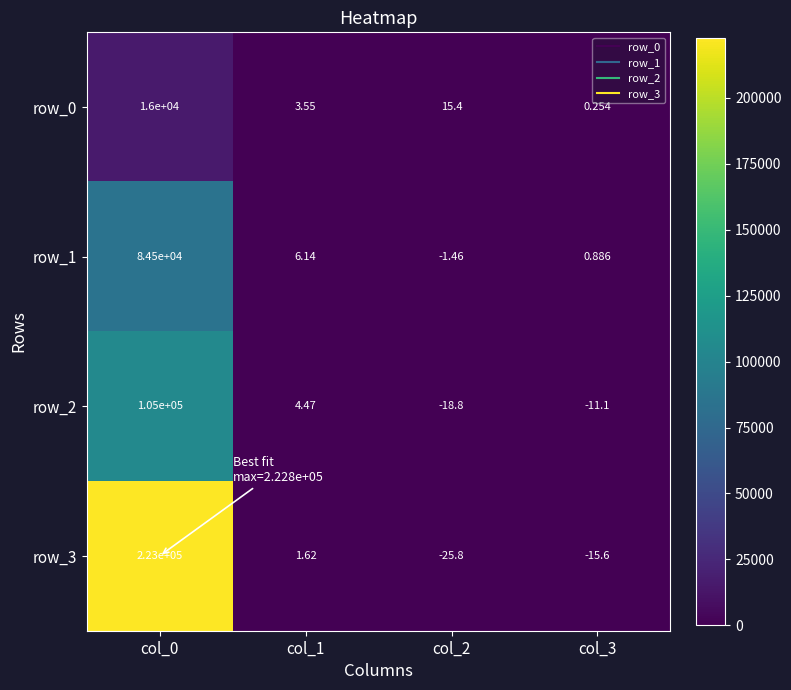

Is the value of row_0 at col_2 greater than the value of row_2 at col_1?

Yes